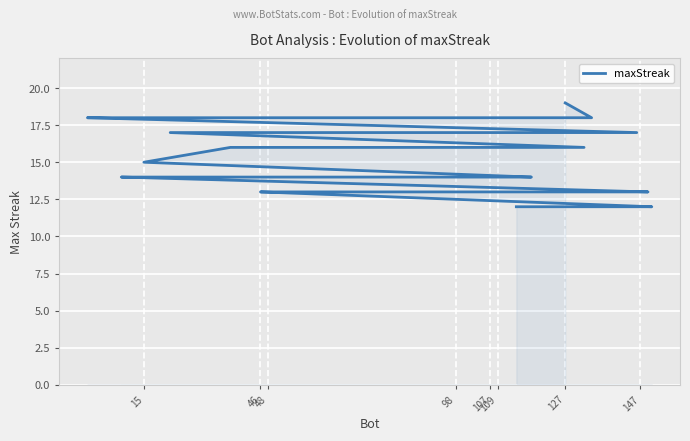

Which label corresponds to the largest value in the chart?

127